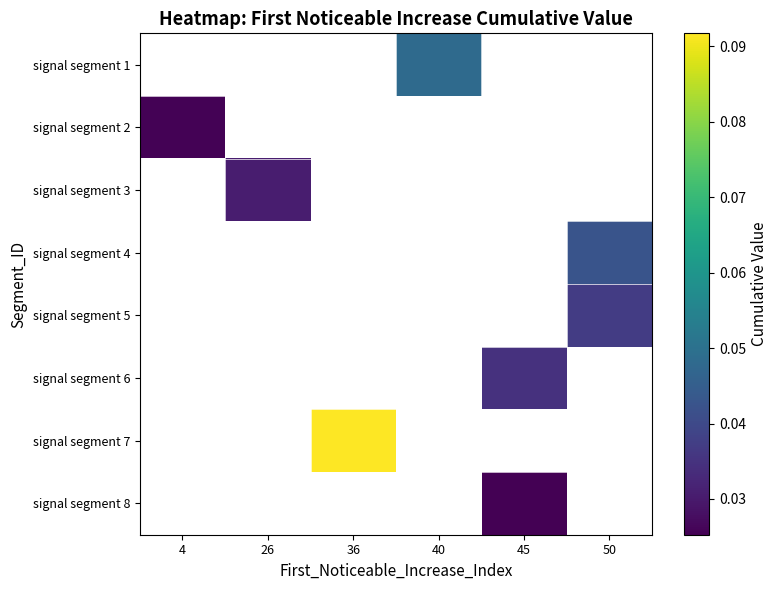

How many data points in signal segment 1 are above 0?

1